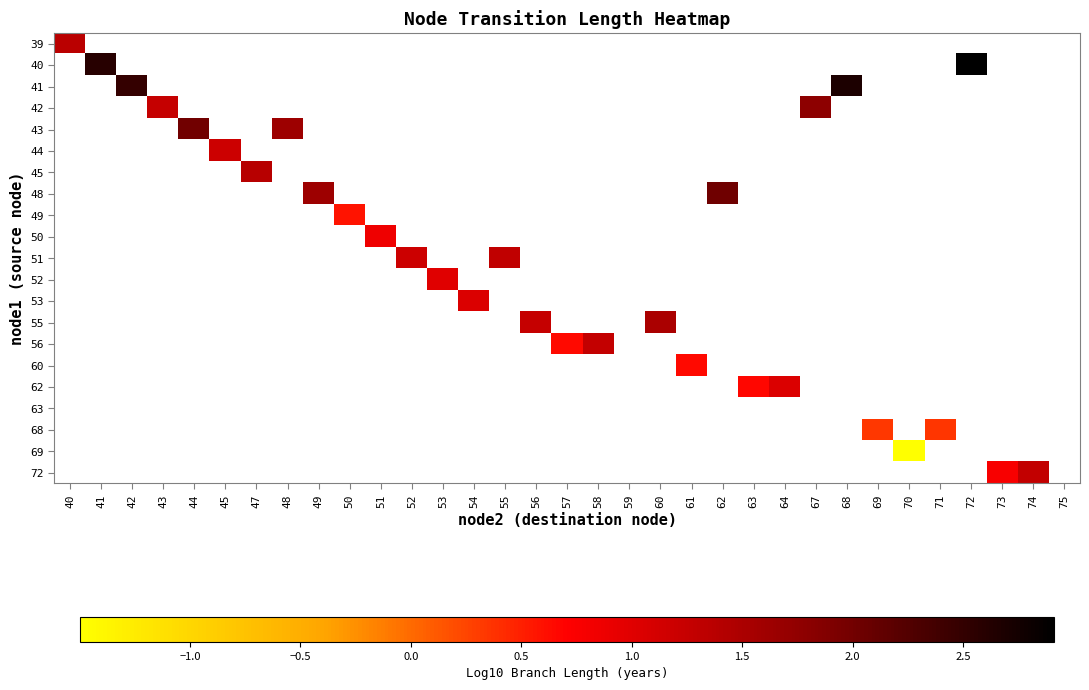

Count the number of data series in this chart.

21